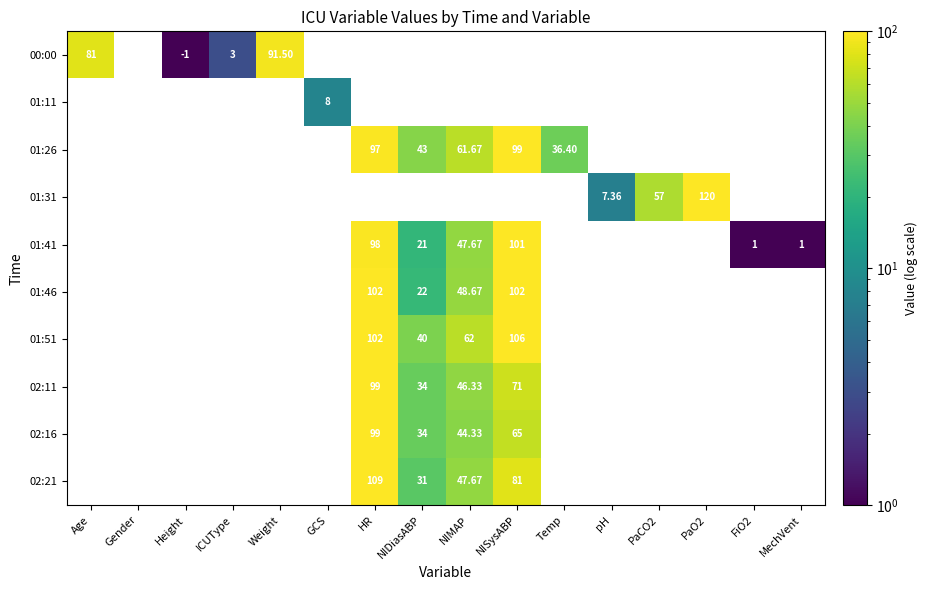

Rank the series at HR from highest to lowest value.

00:00, 01:11, 01:31, 02:21, 01:46, 01:51, 02:11, 02:16, 01:41, 01:26